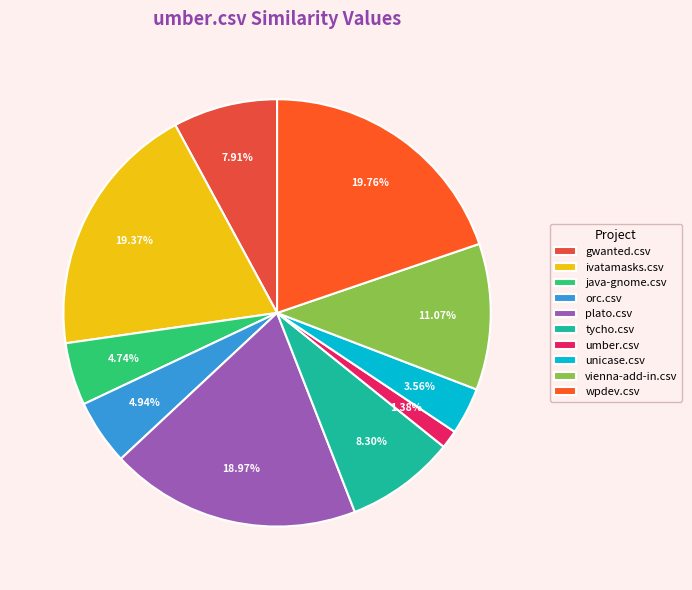

How much of the chart is everything except plato.csv?

81.0%